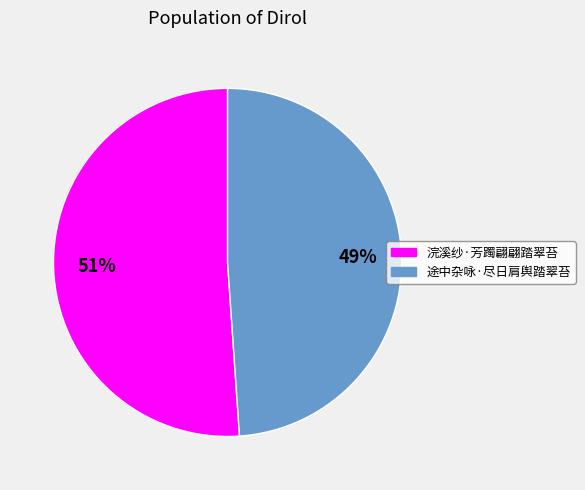

Approximately how many times larger is the value at 浣溪纱·芳躅翩翩踏翠苔 compared to 途中杂咏·尽日肩舆踏翠苔?

1.0